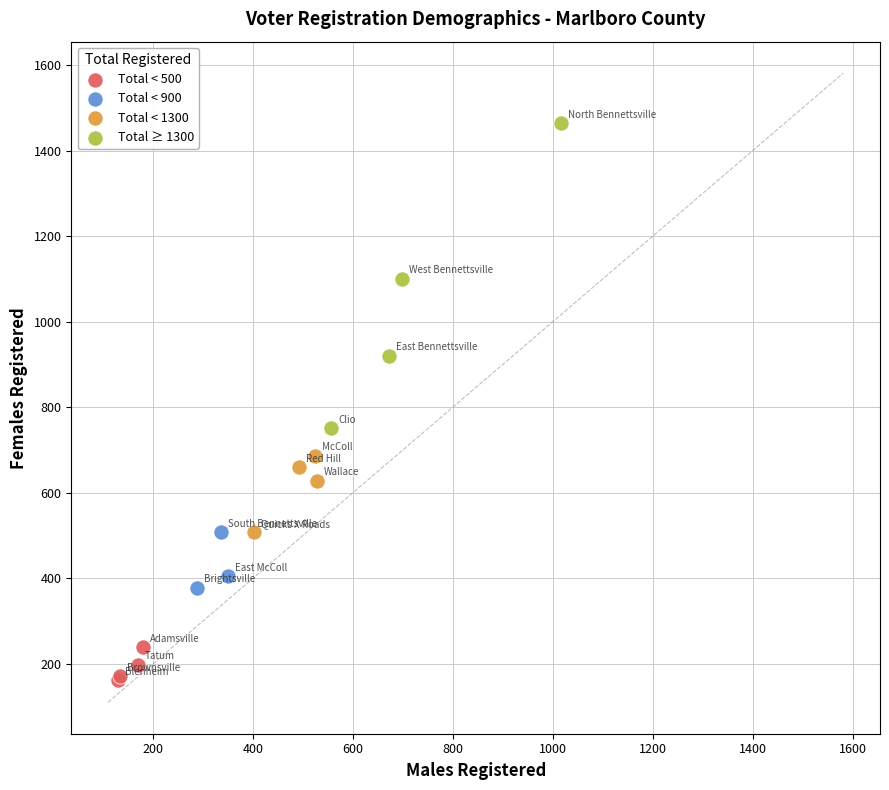

Which series has the largest Y range (max minus min)?

Total ≥ 1300